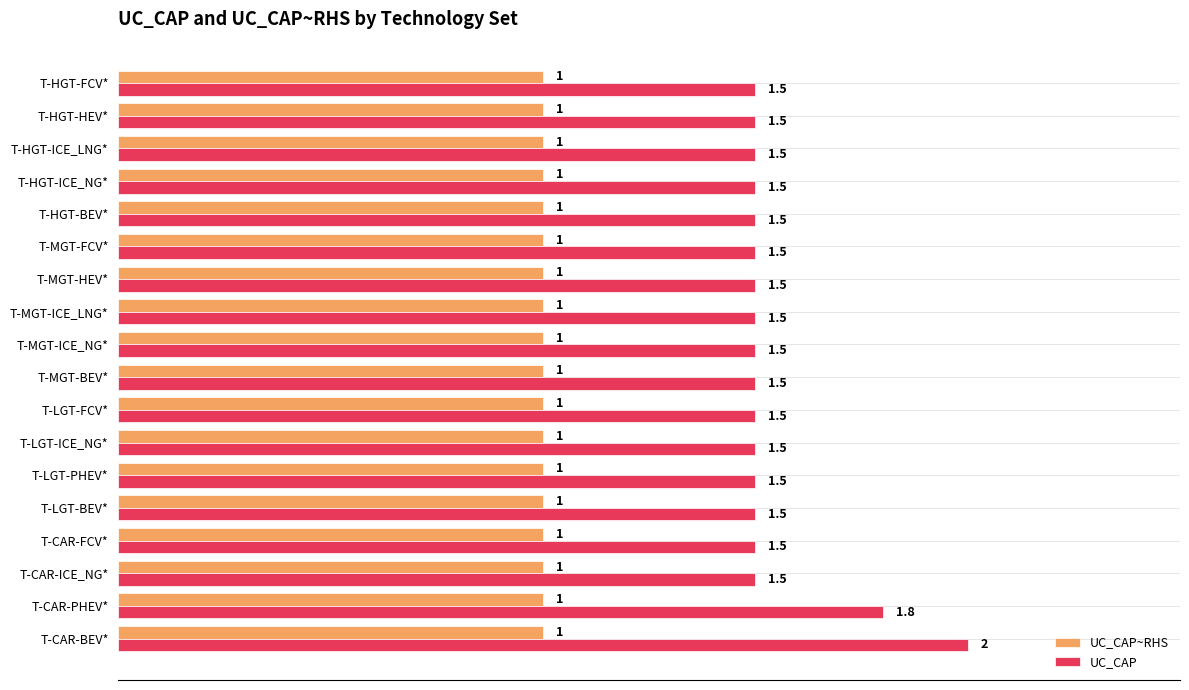

Which series has the largest range (max minus min)?

UC_CAP